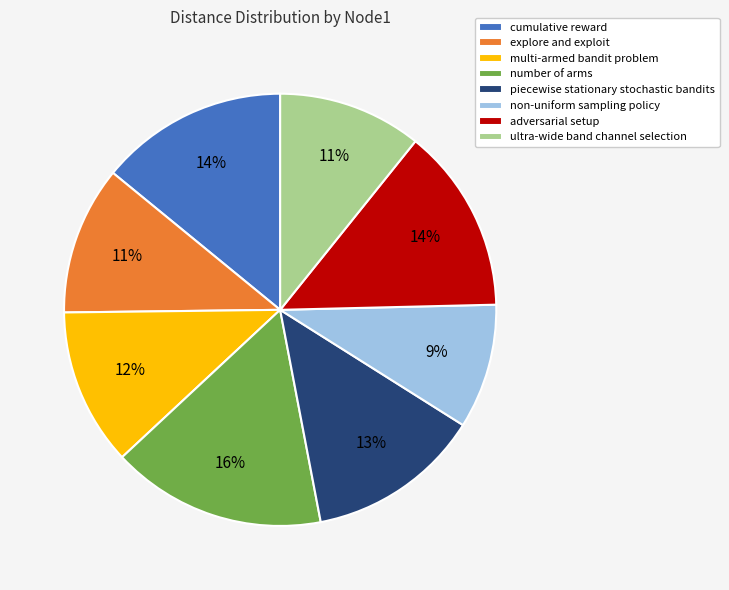

Is it true that ultra-wide band channel selection is 26% of the pie?

False